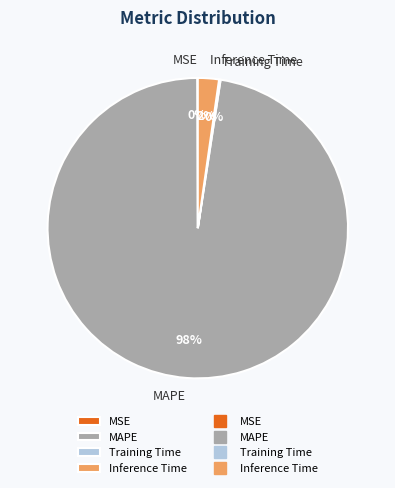

To the nearest percent, what portion does MAPE represent?

98%